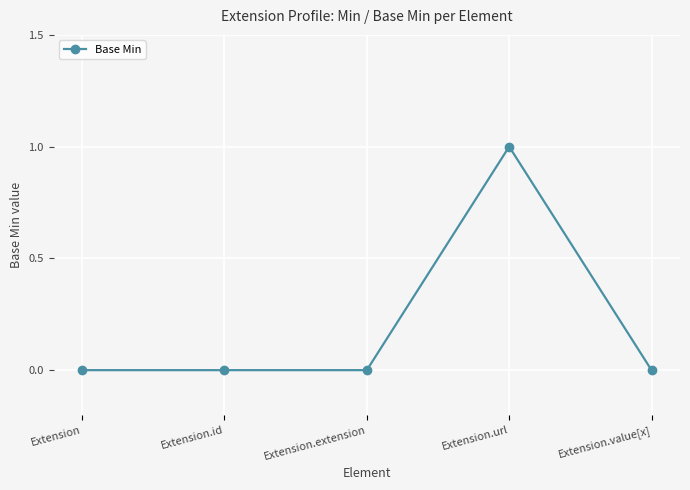

The chart shows a value of 0 at Extension.id. True or false?

True